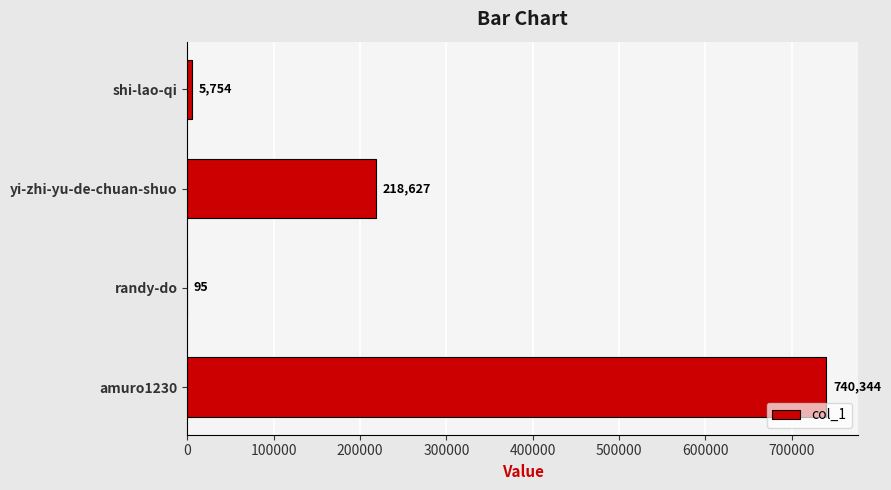

Is it true that the value at amuro1230 is 397604?

False